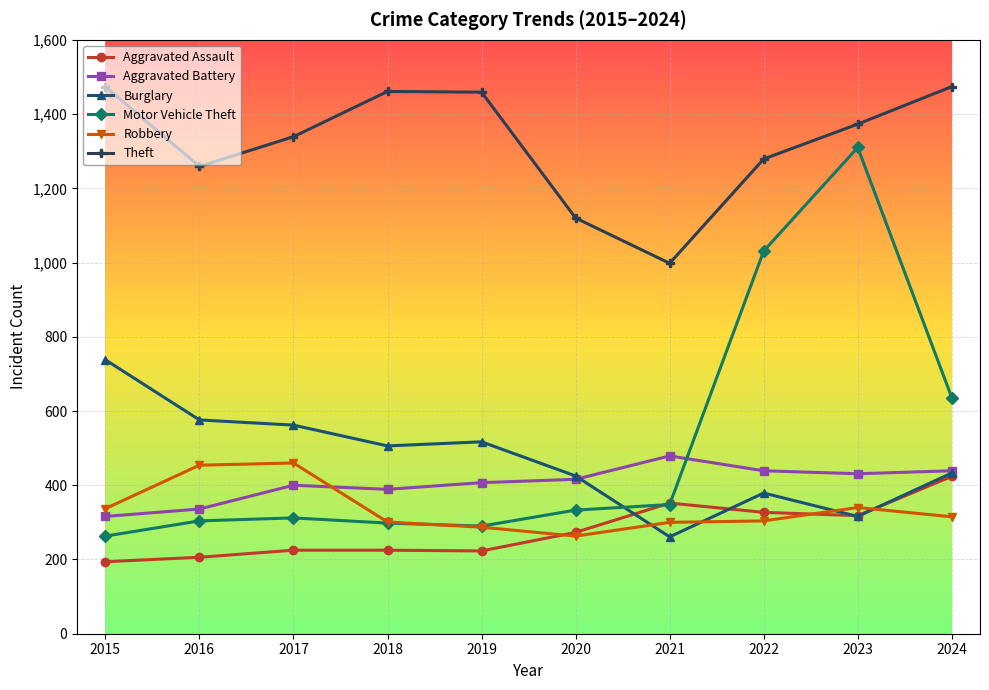

What is the smallest value displayed?

194